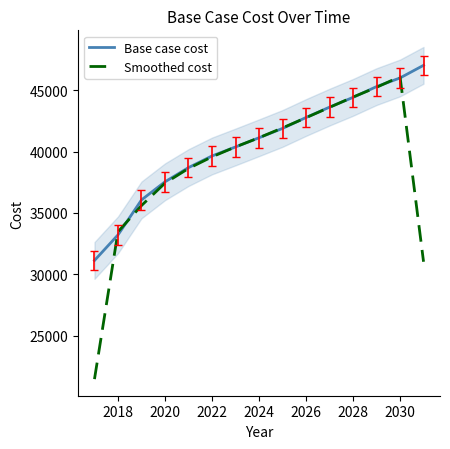

What is the highest value of the Smoothed cost series?

46117.5